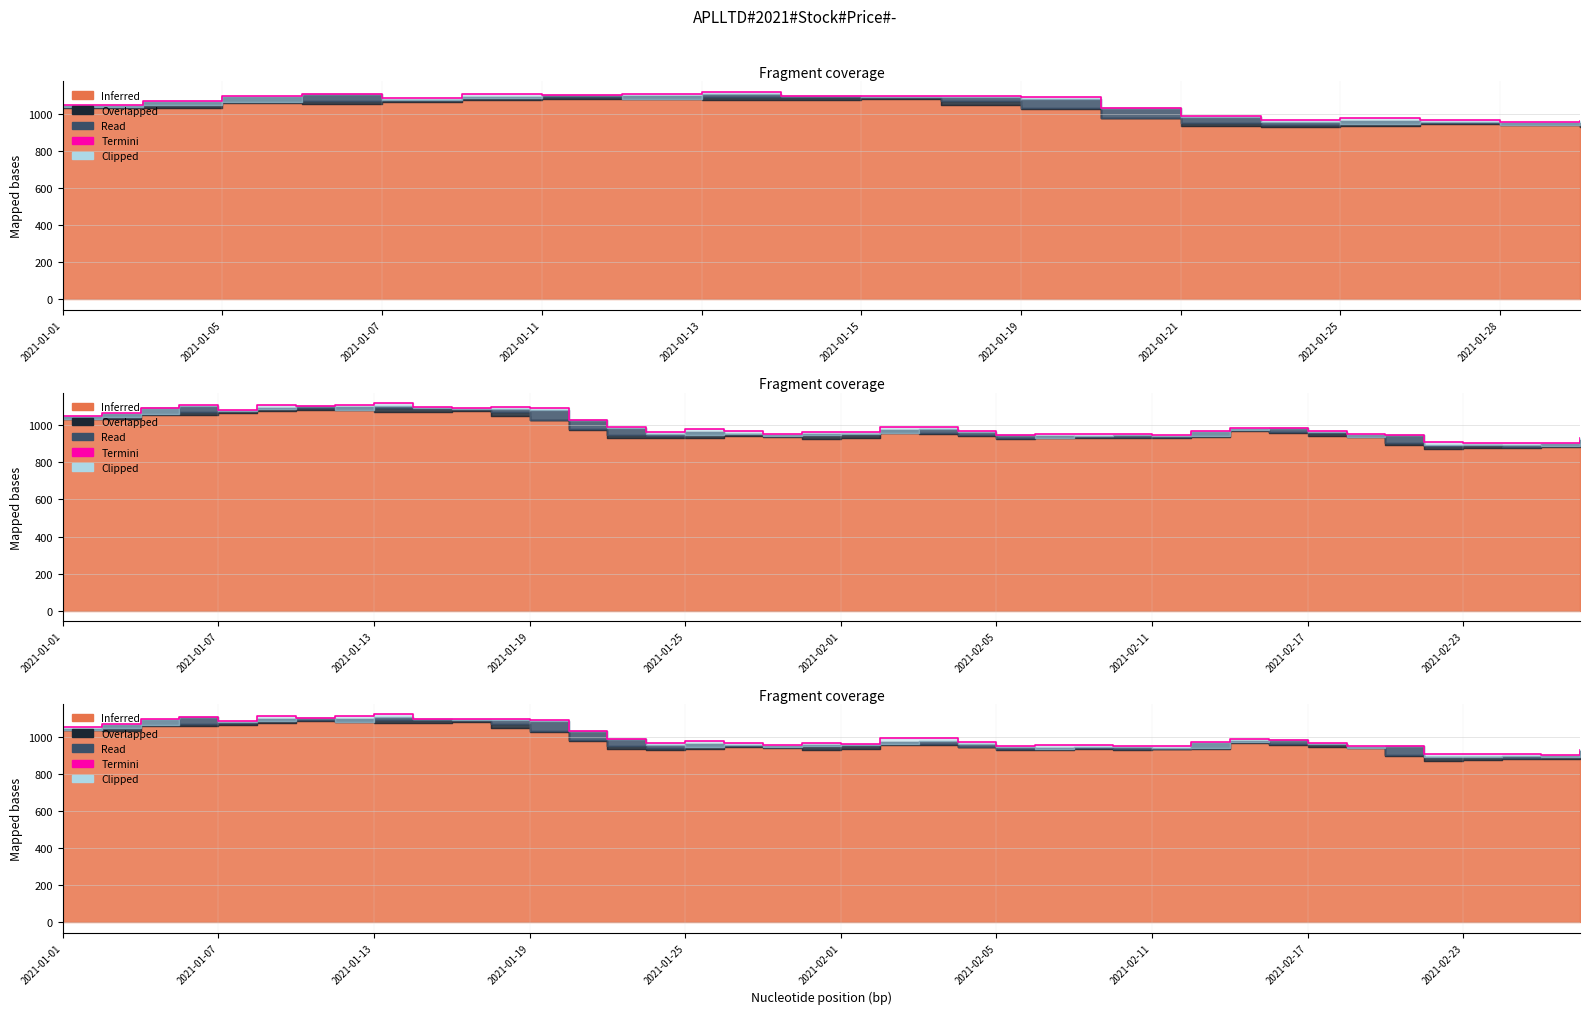

The chart shows a value of 1785.4 at 11. True or false?

False